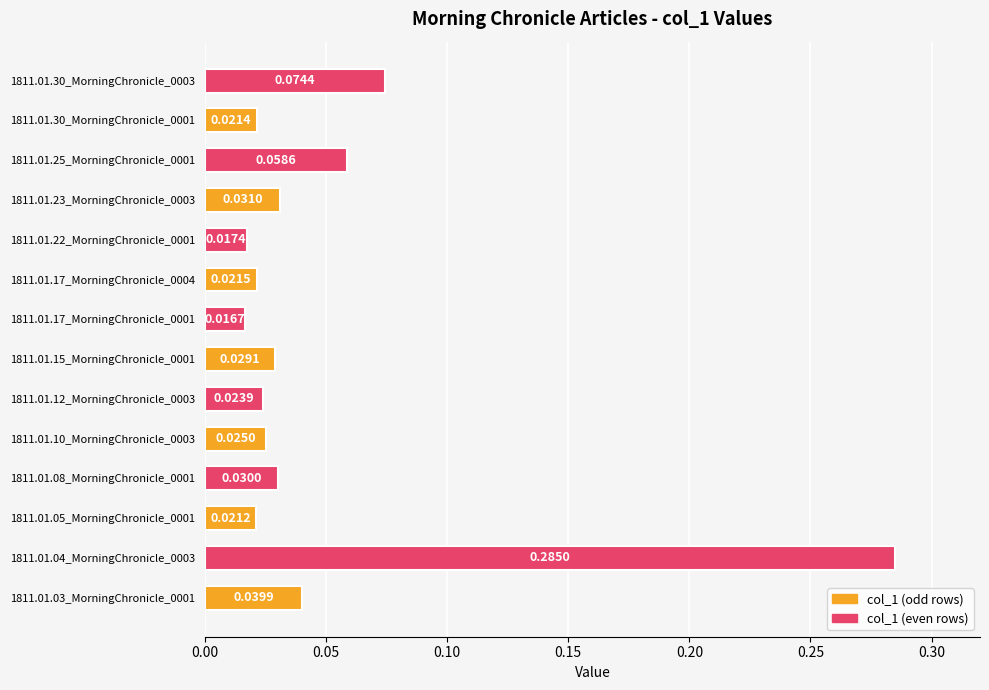

At which category does the chart reach its minimum across all series?

1811.01.17_MorningChronicle_0001